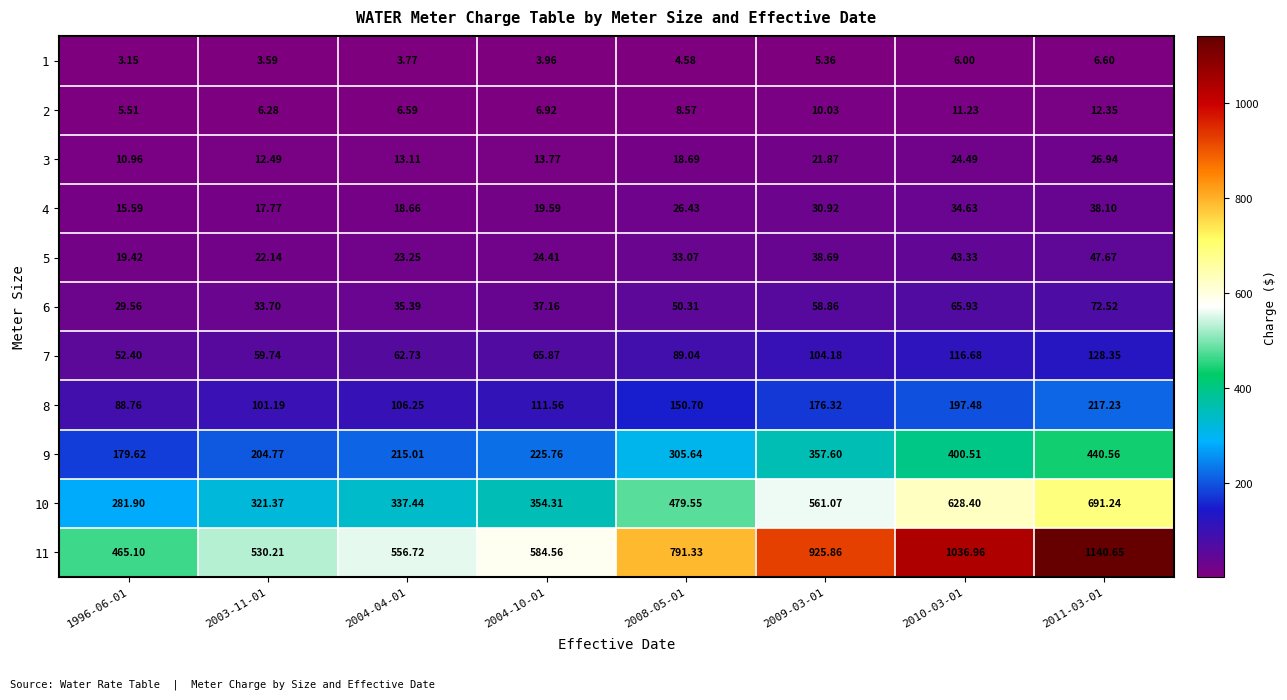

How many data points in 4 are above 26?

4